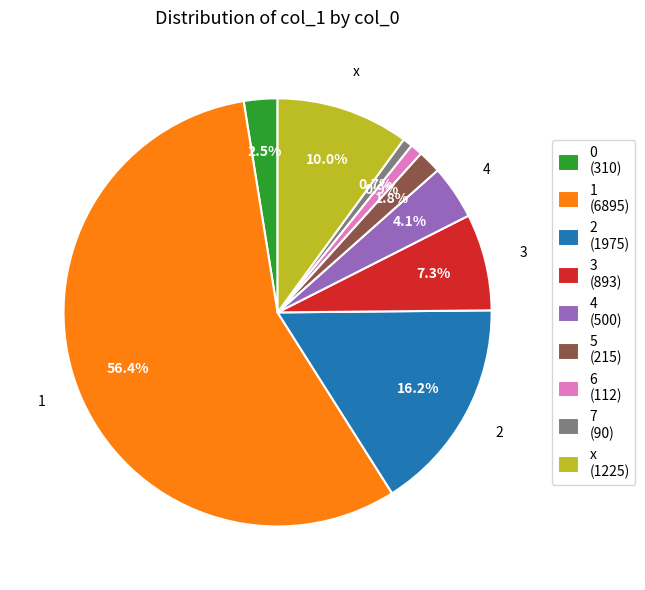

Which has a higher value, 5 (215) or 0 (310)?

0 (310)